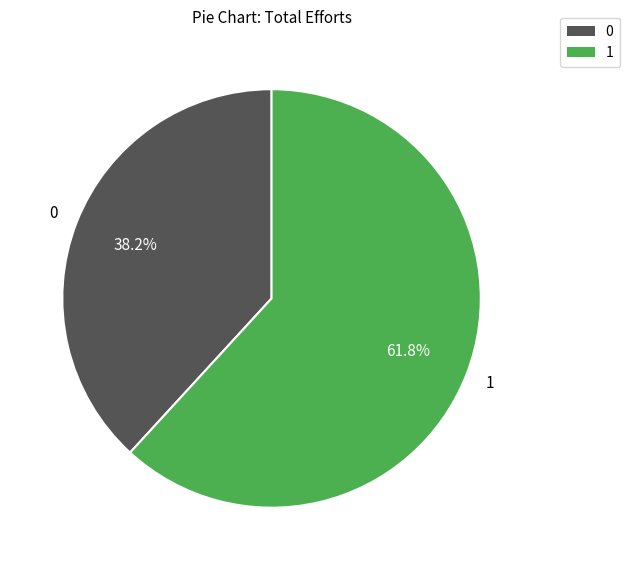

Is there a majority slice in this chart?

Yes